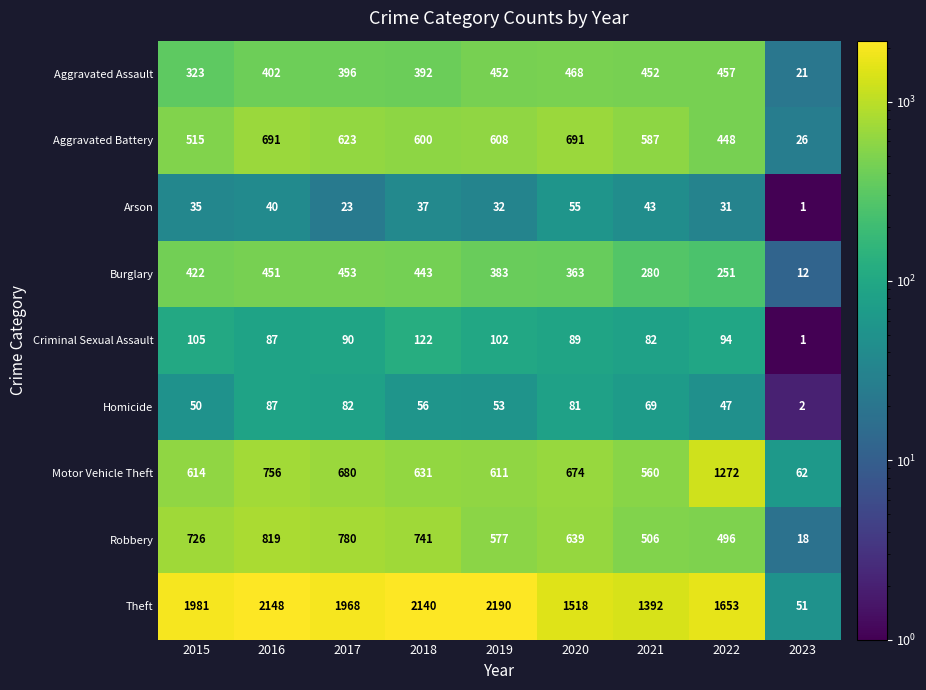

Between 2016 and 2023, which series saw the biggest shift?

Theft